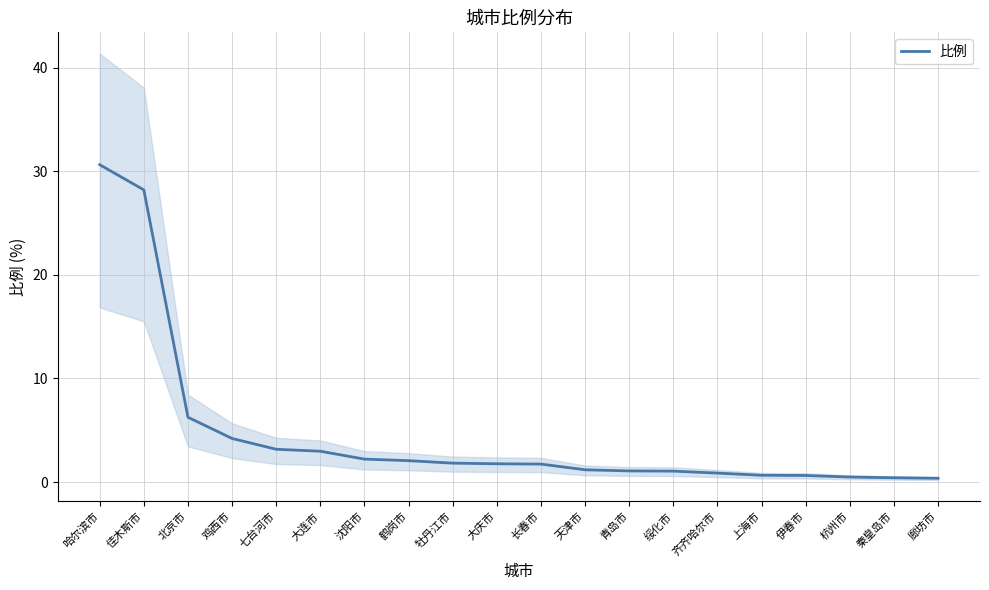

What is the minimum value shown in the chart?

0.4